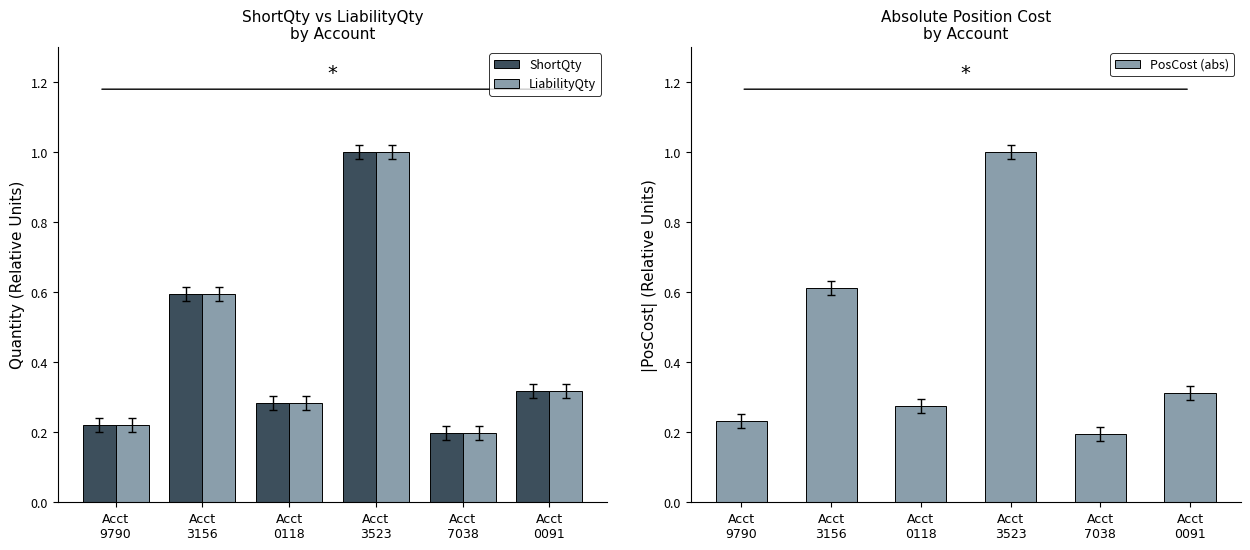

What is the minimum value for LiabilityQty?

0.2